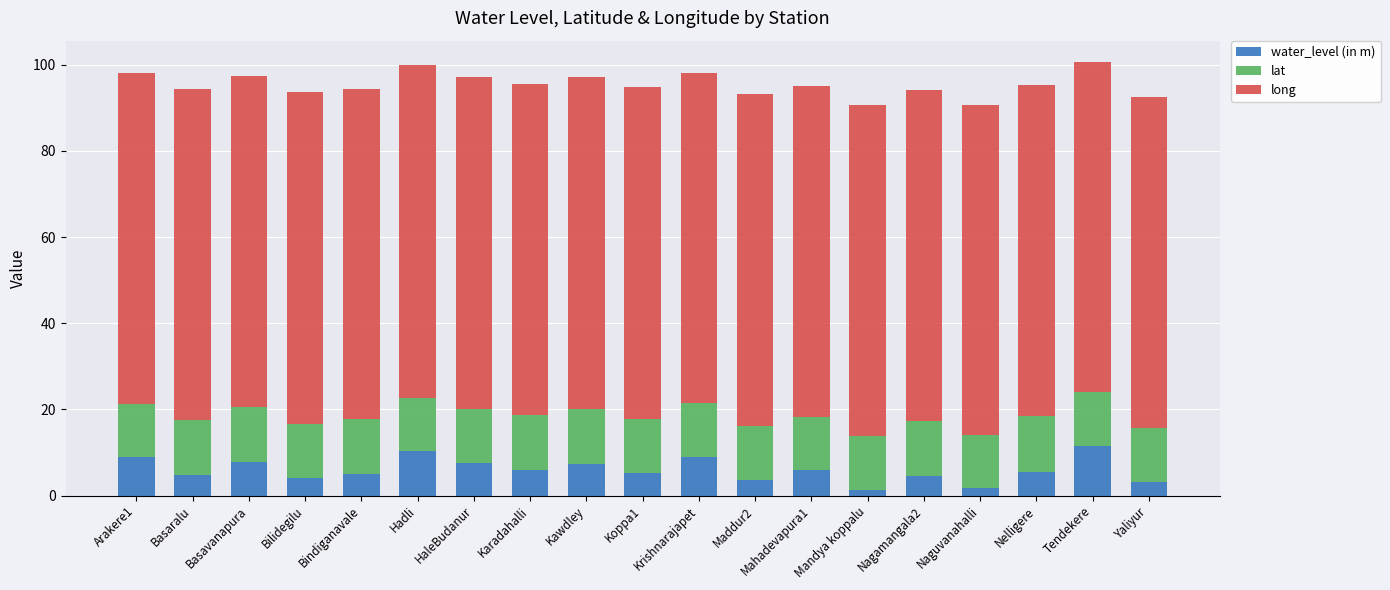

What is the total value across all series at Nagamangala2?

94.2